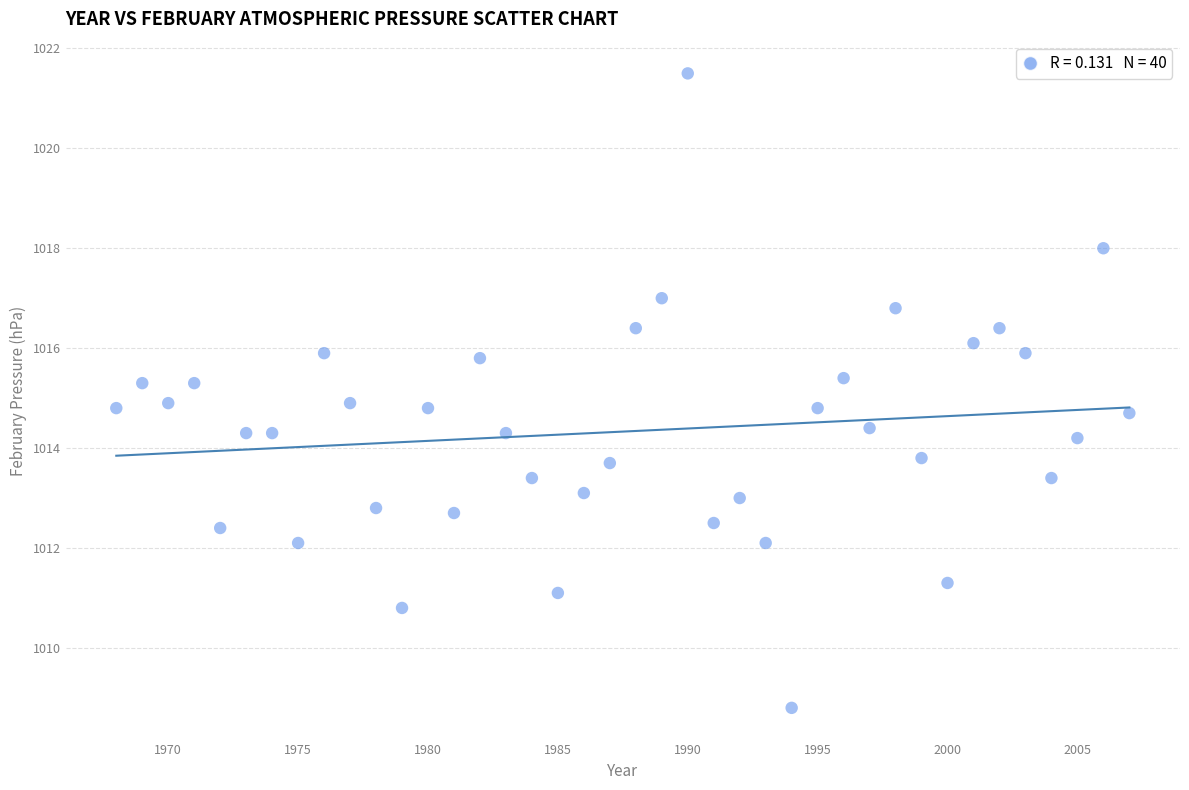

What is the range of Y values (max minus min)?

12.7